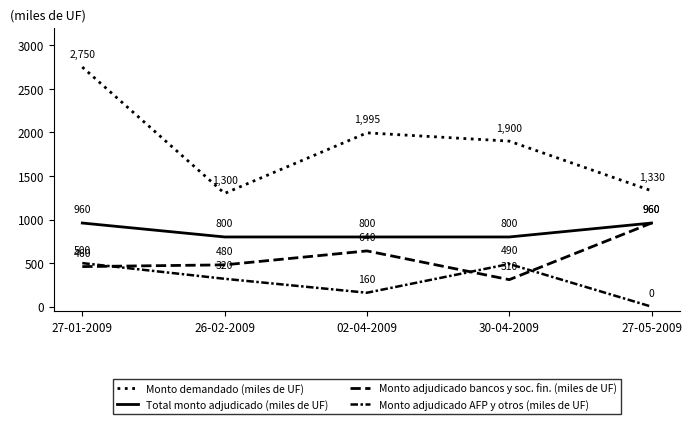

Where is Monto adjudicado AFP y otros (miles de UF) nearest to the value 250?

26-02-2009